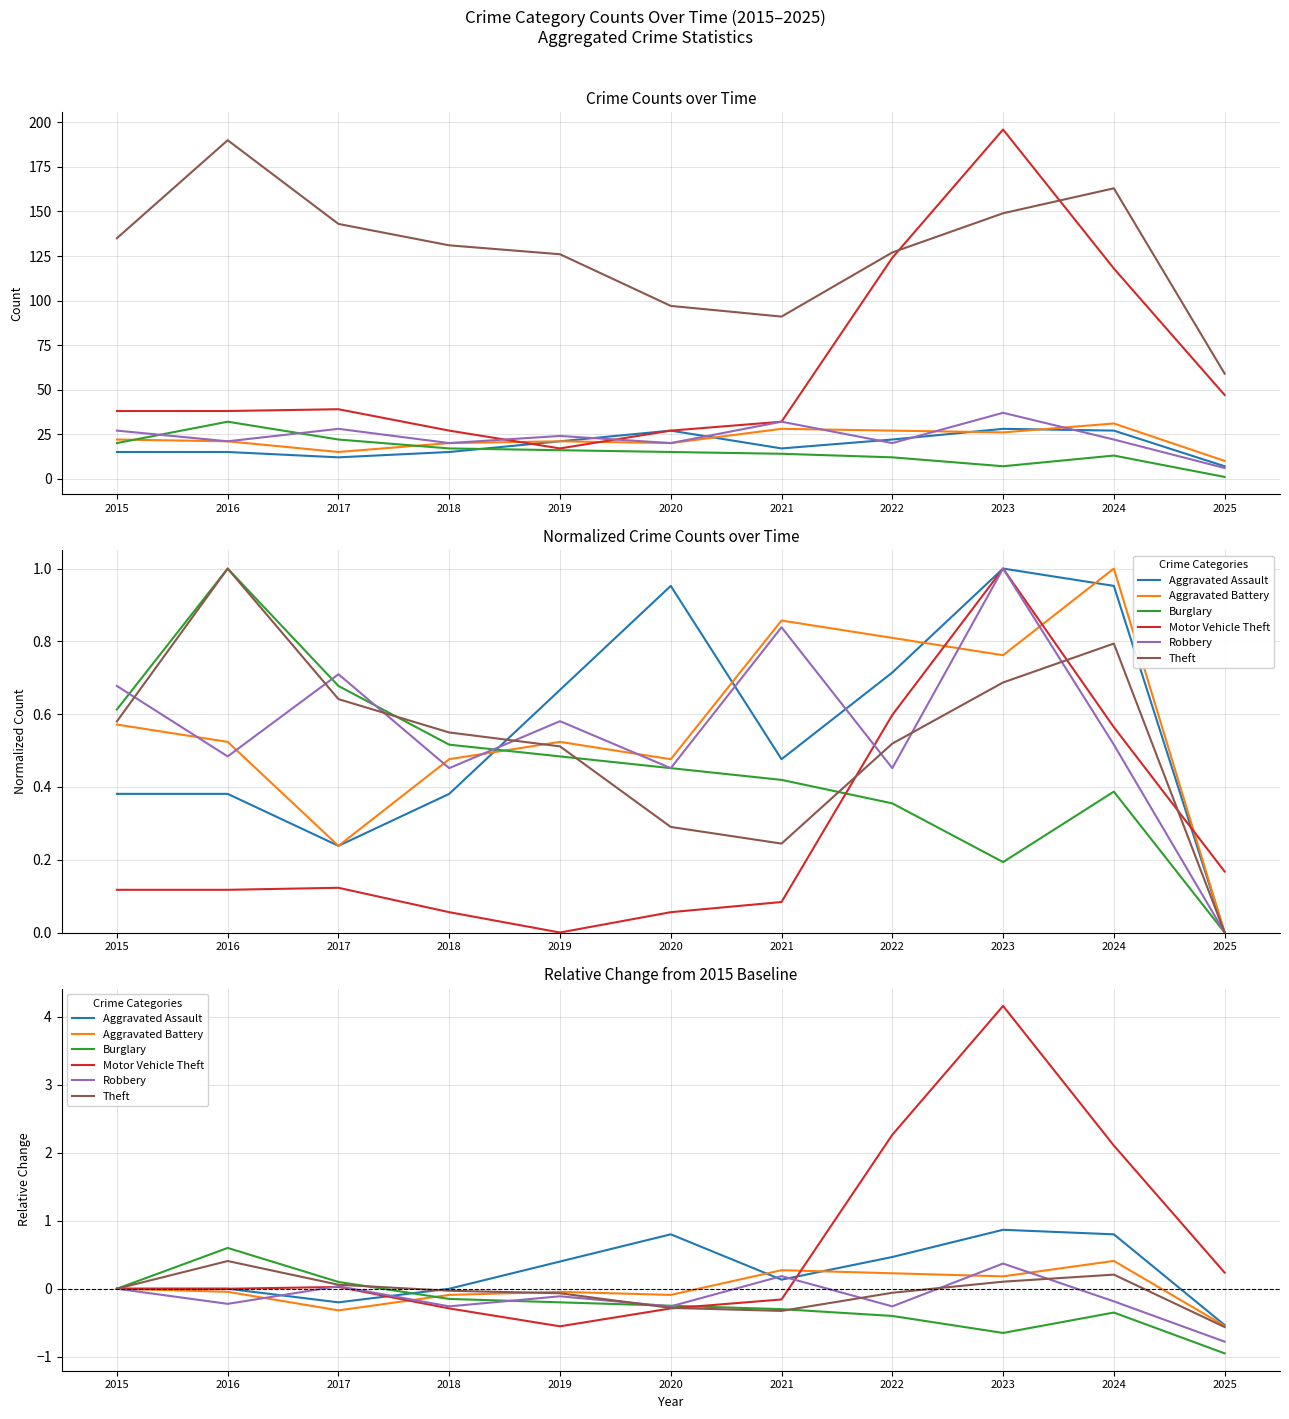

How many data points does each series have?

11